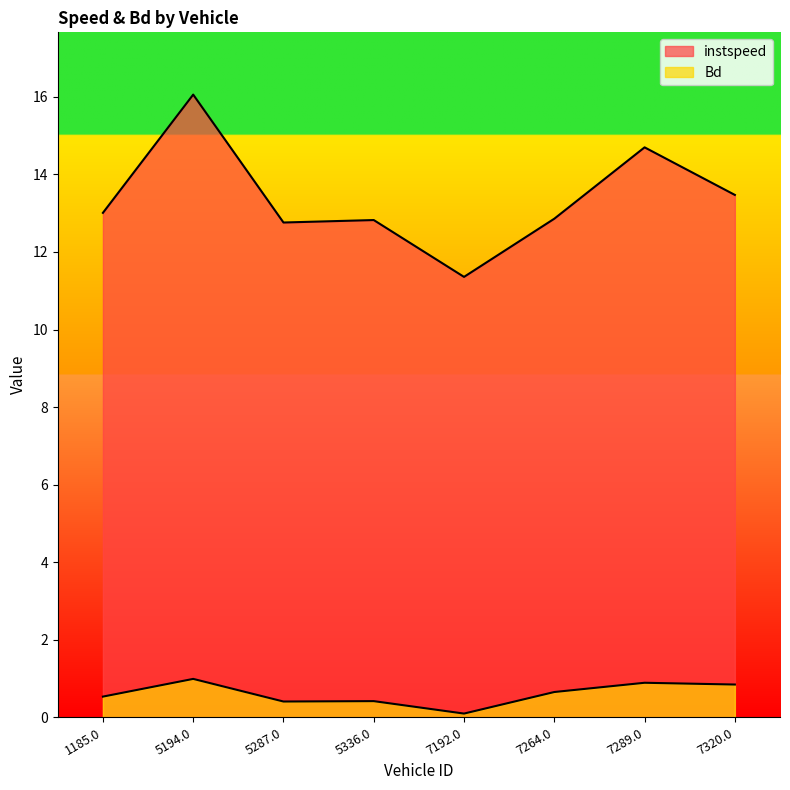

Which category has the lowest value across all series?

7192.0